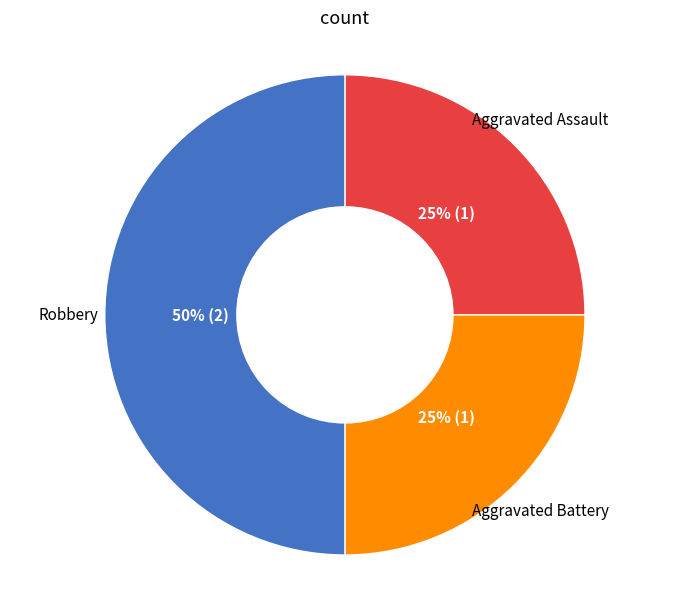

What is the largest slice in the pie chart?

Robbery